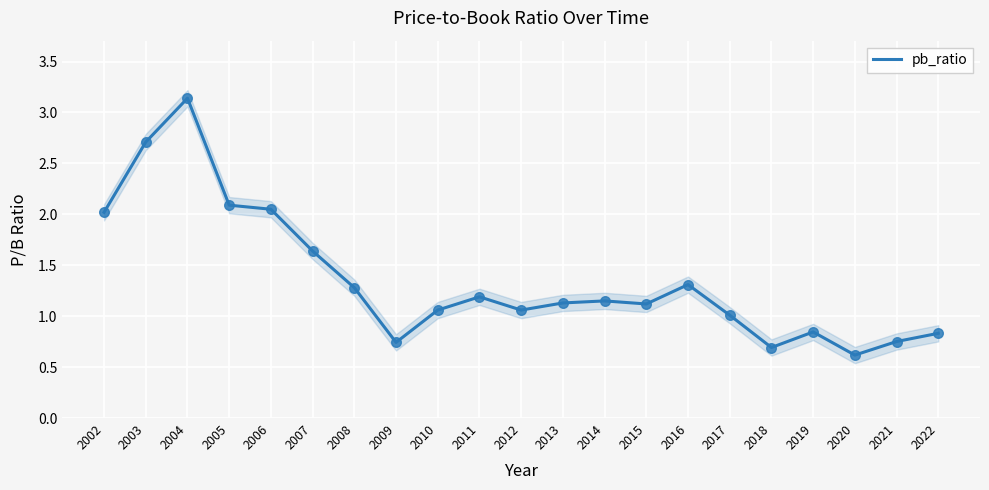

Which has a higher value, 2007 or 2006?

2006